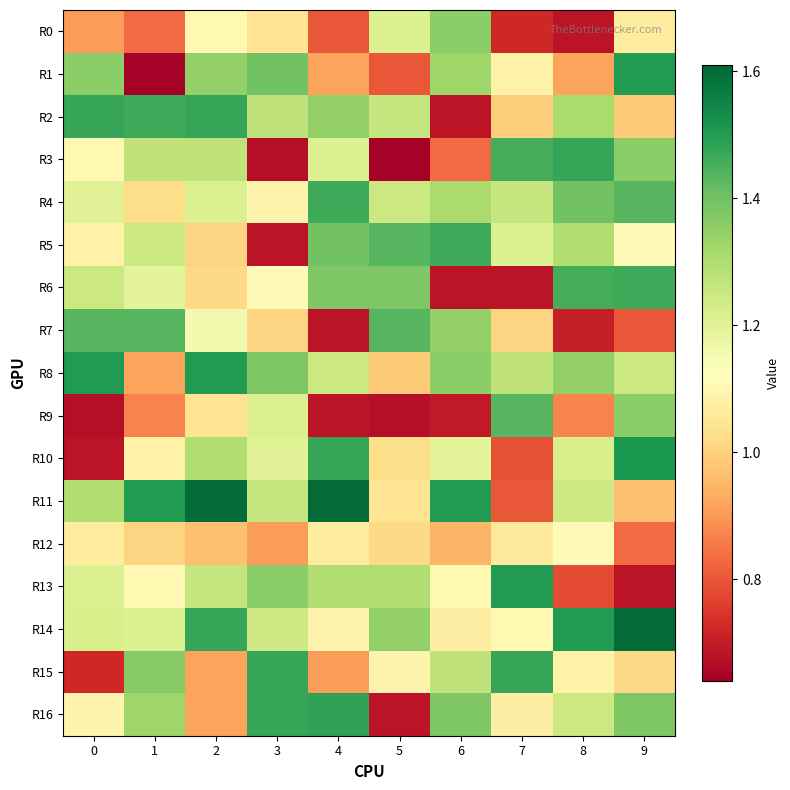

Reading left to right, what are all the values shown in this chart?

R0: 0=0.9	1=0.8	2=1.1	3=1.0	4=0.8	5=1.2	6=1.4	7=0.7	8=0.7	9=1.1
R1: 0=1.4	1=0.6	2=1.3	3=1.4	4=0.9	5=0.8	6=1.3	7=1.1	8=0.9	9=1.5
R2: 0=1.5	1=1.5	2=1.5	3=1.3	4=1.3	5=1.3	6=0.7	7=1.0	8=1.3	9=1.0
R3: 0=1.1	1=1.3	2=1.3	3=0.7	4=1.2	5=0.6	6=0.8	7=1.5	8=1.5	9=1.4
R4: 0=1.2	1=1.0	2=1.2	3=1.1	4=1.5	5=1.2	6=1.3	7=1.3	8=1.4	9=1.4
R5: 0=1.1	1=1.2	2=1.0	3=0.7	4=1.4	5=1.4	6=1.5	7=1.2	8=1.3	9=1.1
R6: 0=1.2	1=1.2	2=1.0	3=1.1	4=1.4	5=1.4	6=0.7	7=0.7	8=1.5	9=1.5
R7: 0=1.4	1=1.4	2=1.2	3=1.0	4=0.7	5=1.4	6=1.3	7=1.0	8=0.7	9=0.8
R8: 0=1.5	1=0.9	2=1.5	3=1.4	4=1.2	5=1.0	6=1.4	7=1.3	8=1.3	9=1.2
R9: 0=0.7	1=0.9	2=1.0	3=1.2	4=0.7	5=0.7	6=0.7	7=1.4	8=0.9	9=1.4
R10: 0=0.7	1=1.1	2=1.3	3=1.2	4=1.5	5=1.0	6=1.2	7=0.8	8=1.2	9=1.5
R11: 0=1.3	1=1.5	2=1.6	3=1.3	4=1.6	5=1.0	6=1.5	7=0.8	8=1.2	9=1.0
R12: 0=1.1	1=1.0	2=1.0	3=0.9	4=1.1	5=1.0	6=0.9	7=1.1	8=1.1	9=0.8
R13: 0=1.2	1=1.1	2=1.3	3=1.4	4=1.3	5=1.3	6=1.1	7=1.5	8=0.8	9=0.7
R14: 0=1.2	1=1.2	2=1.5	3=1.2	4=1.1	5=1.3	6=1.1	7=1.1	8=1.5	9=1.6
R15: 0=0.7	1=1.4	2=0.9	3=1.5	4=0.9	5=1.1	6=1.3	7=1.5	8=1.1	9=1.0
R16: 0=1.1	1=1.3	2=0.9	3=1.5	4=1.5	5=0.7	6=1.4	7=1.1	8=1.2	9=1.4